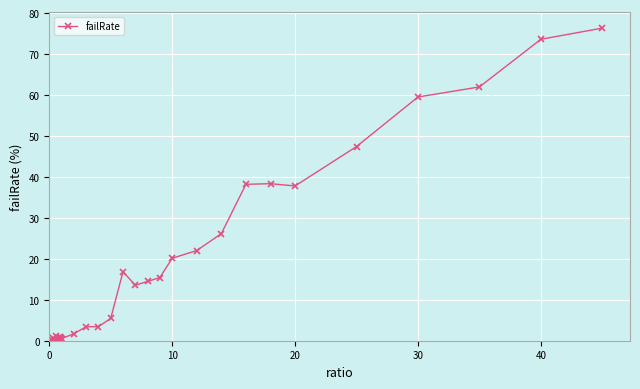

What is the difference between the second highest and second lowest values?

73.6